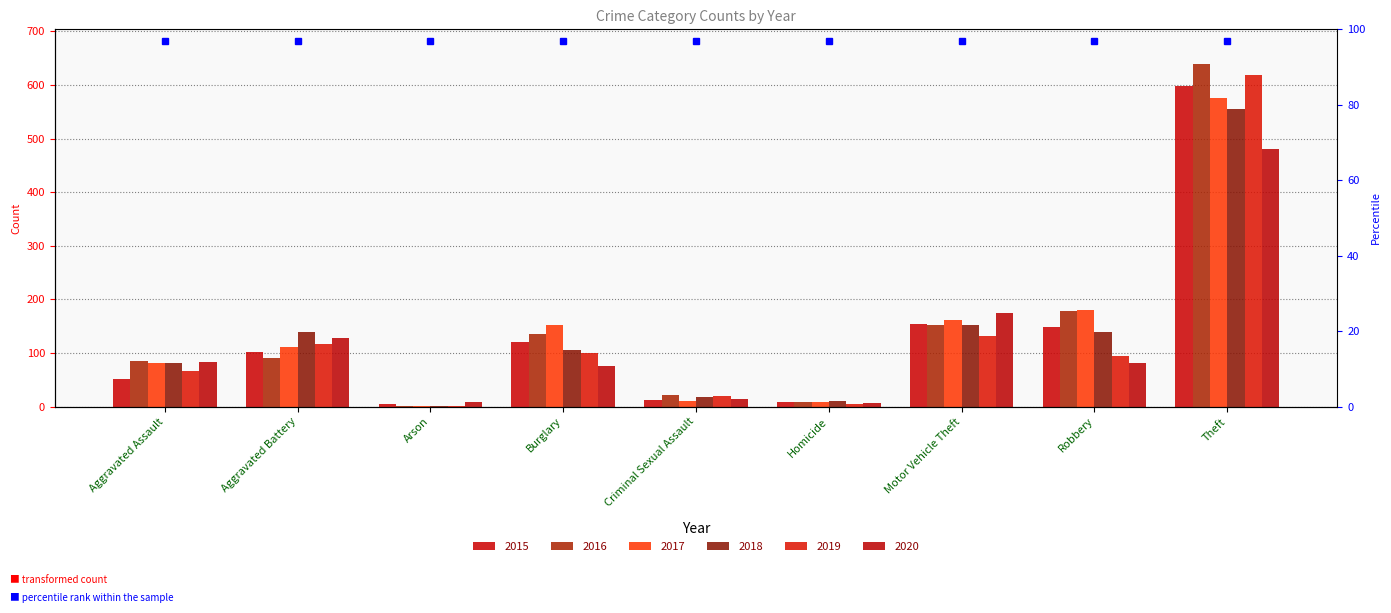

What is the difference between the highest and lowest values at Motor Vehicle Theft?

42